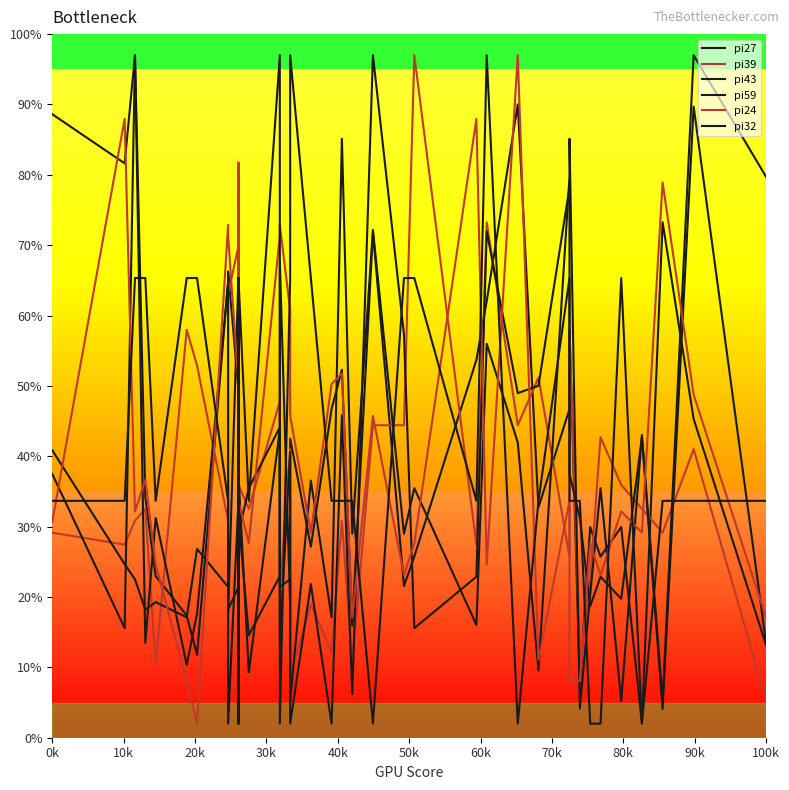

Which category has the highest value in the pi59 series?

20k